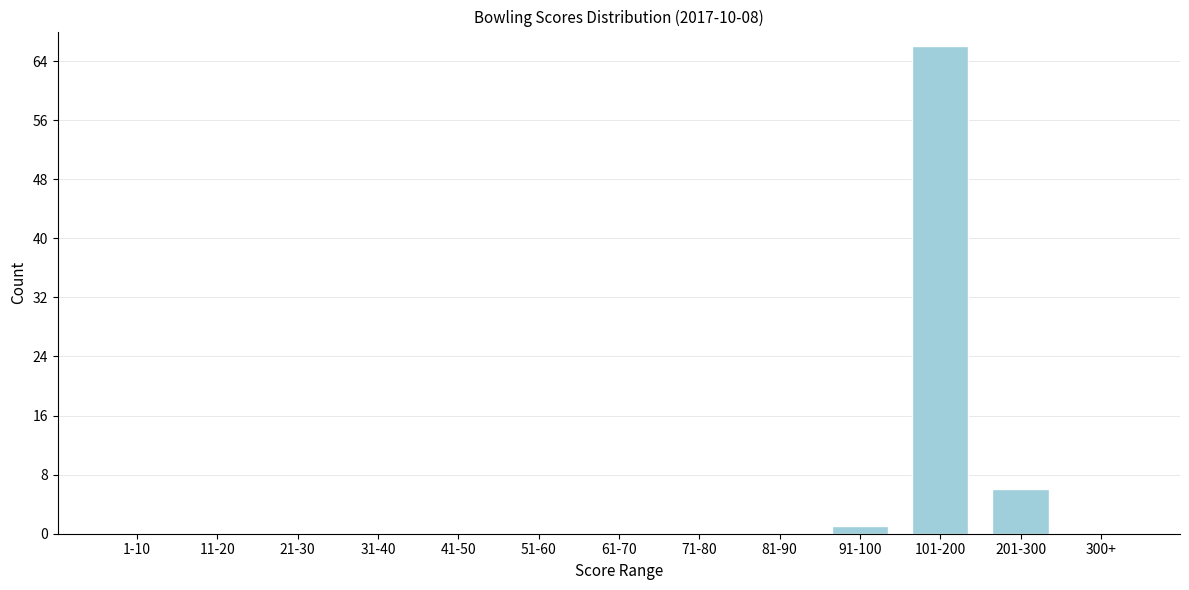

Reading left to right, transcribe all the data shown in this chart.

1-10=0	11-20=0	21-30=0	31-40=0	41-50=0	51-60=0	61-70=0	71-80=0	81-90=0	91-100=1	101-200=66	201-300=6	300+=0